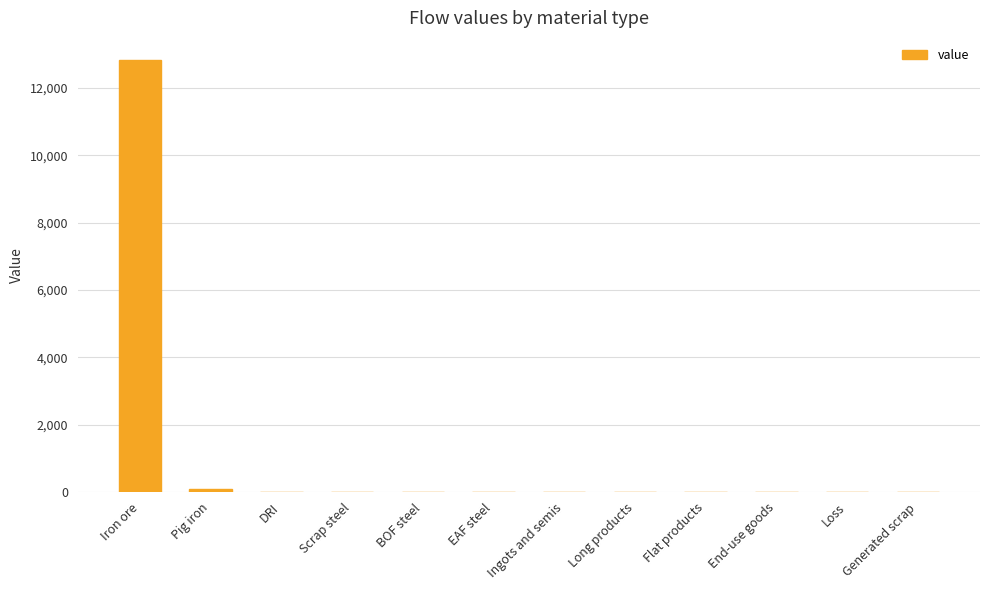

What is the sum of all values?

12928.8